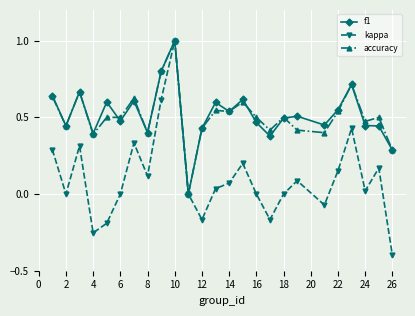

In kappa, how many points are higher than both neighbors (excluding endpoints)?

7